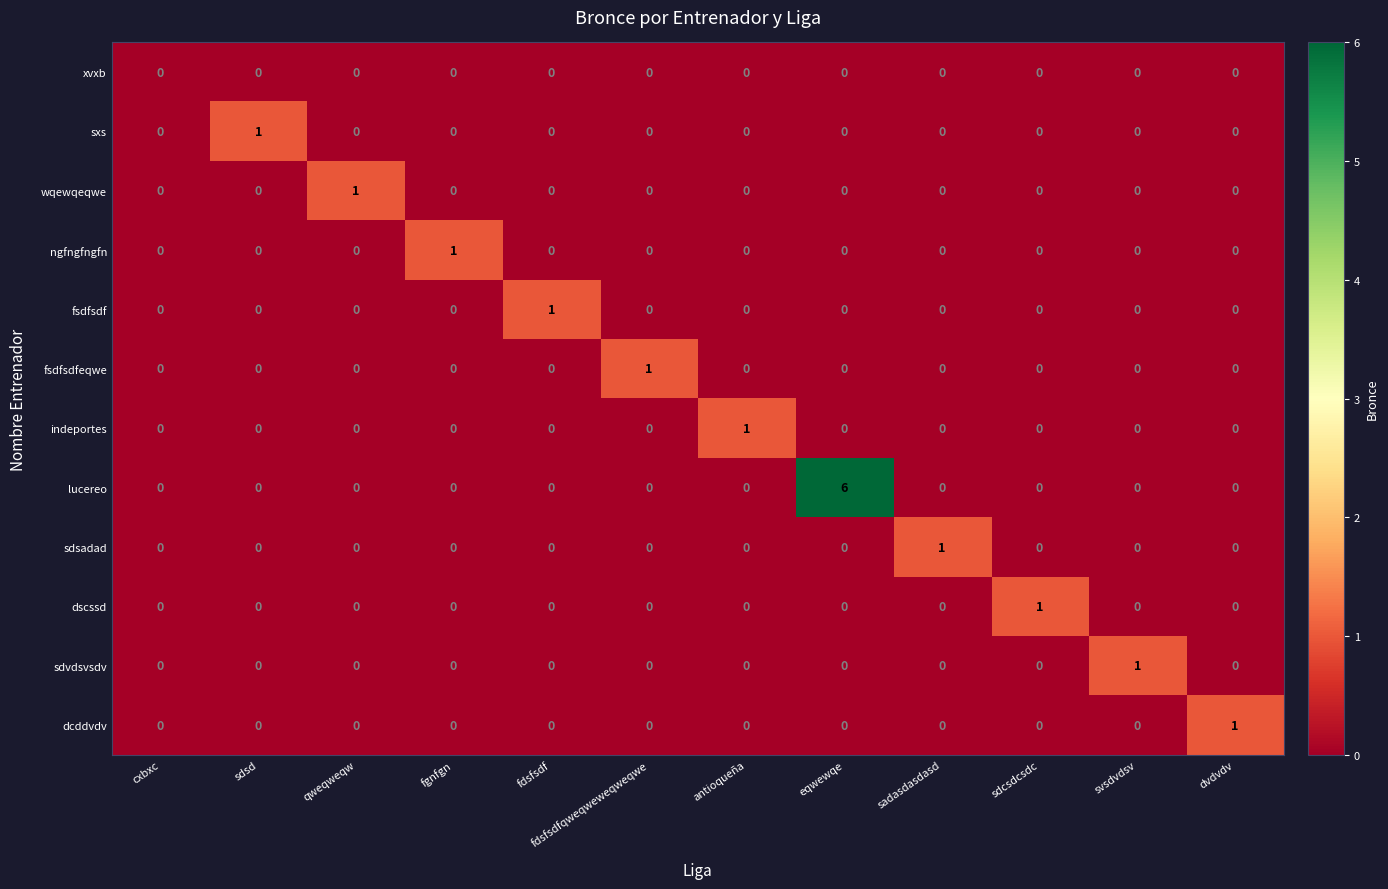

Which series has the widest spread of values?

lucereo